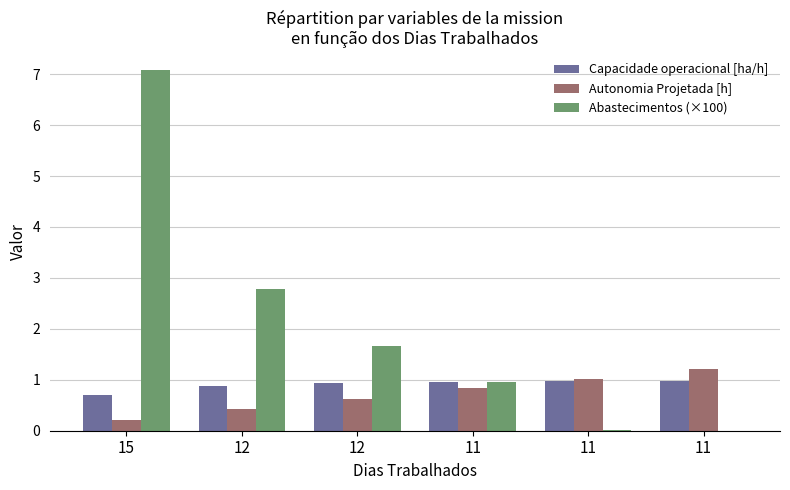

Are the bars grouped side by side (vs. stacked)?

Yes